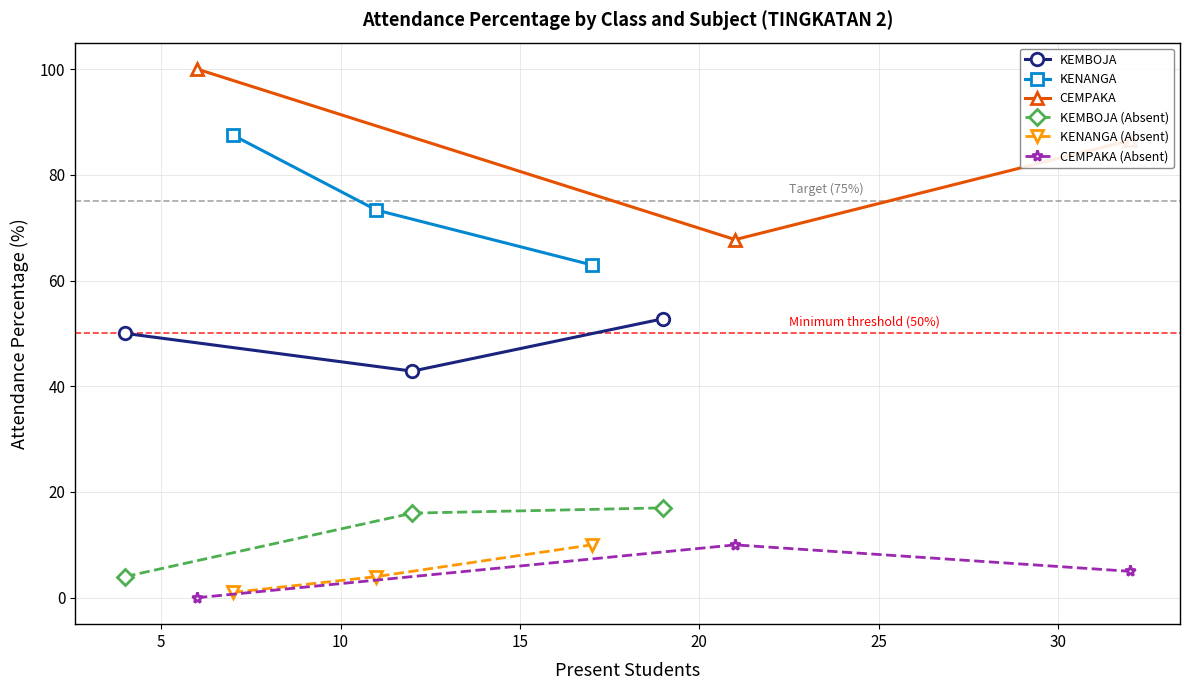

The KENANGA series shows 33.0 at 5. True or false?

False